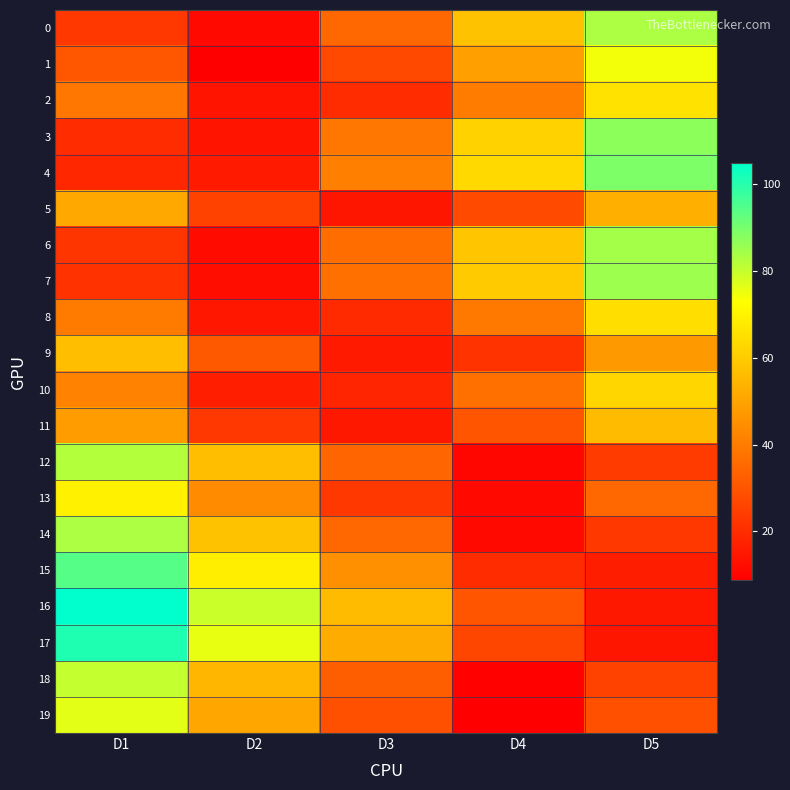

Reading left to right, what are all the values shown in this chart?

0: D1=23.1	D2=11.1	D3=35.1	D4=57.7	D5=83.3
1: D1=30.6	D2=8.9	D3=27.2	D4=48.8	D5=74.4
2: D1=38.8	D2=14.0	D3=20.1	D4=39.9	D5=65.6
3: D1=20.1	D2=14.0	D3=38.8	D4=61.6	D5=87.2
4: D1=18.8	D2=15.6	D3=40.6	D4=63.6	D5=89.2
5: D1=51.1	D2=25.5	D3=14.5	D4=27.4	D5=53.0
6: D1=22.3	D2=11.8	D3=36.0	D4=58.6	D5=84.2
7: D1=21.5	D2=12.5	D3=36.9	D4=59.6	D5=85.2
8: D1=39.7	D2=14.8	D3=19.4	D4=39.0	D5=64.6
9: D1=56.9	D2=31.2	D3=15.3	D4=21.8	D5=47.3
10: D1=41.6	D2=16.5	D3=18.1	D4=37.0	D5=62.7
11: D1=48.2	D2=22.7	D3=15.0	D4=30.3	D5=55.9
12: D1=82.3	D2=56.7	D3=34.2	D4=10.5	D5=23.9
13: D1=69.5	D2=43.9	D3=23.1	D4=11.1	D5=35.1
14: D1=83.3	D2=57.7	D3=35.1	D4=11.1	D5=23.1
15: D1=94.1	D2=68.5	D3=45.4	D4=20.0	D5=16.0
16: D1=105.0	D2=79.5	D3=55.9	D4=30.3	D5=15.0
17: D1=101.0	D2=75.5	D3=52.0	D4=26.5	D5=14.4
18: D1=80.3	D2=54.7	D3=32.4	D4=9.5	D5=25.5
19: D1=76.4	D2=50.7	D3=28.9	D4=8.7	D5=28.9